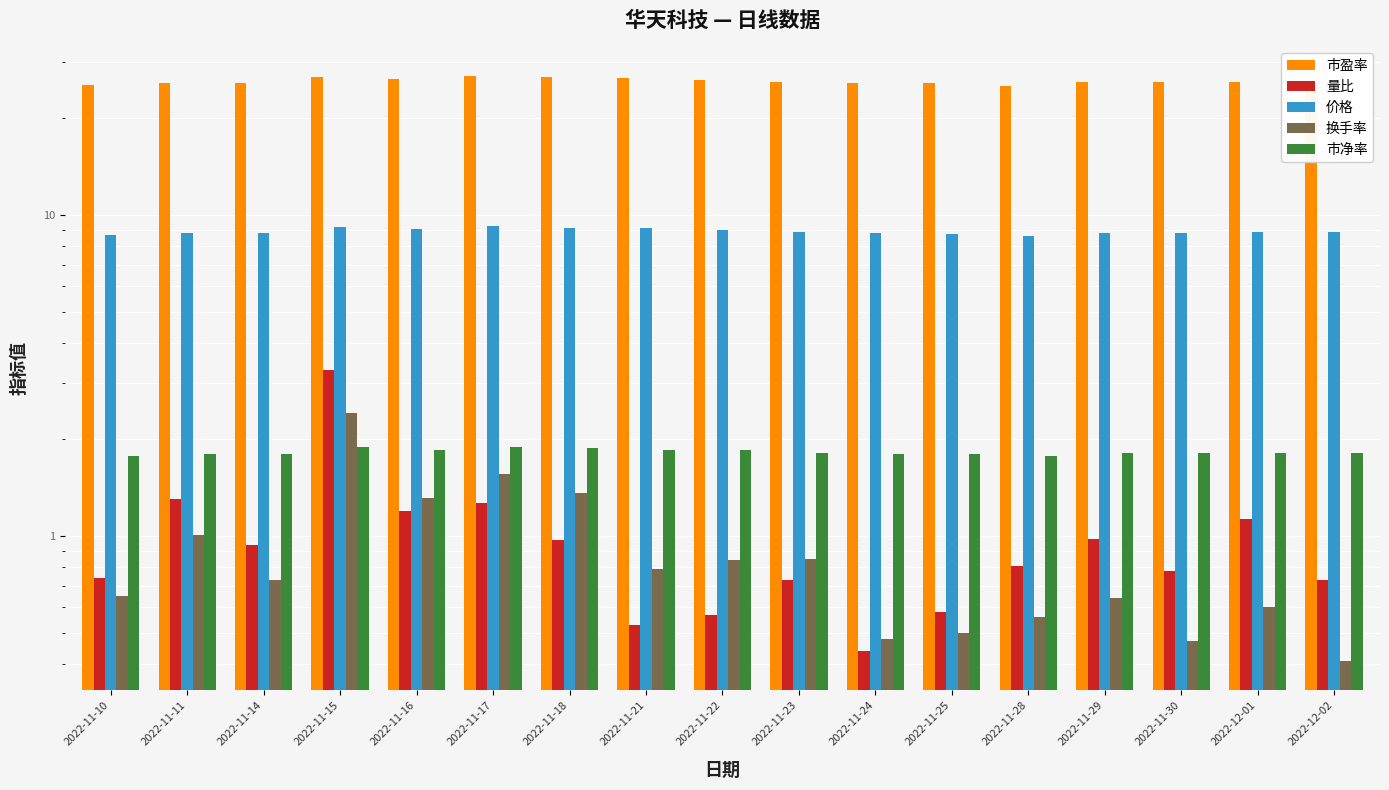

What are all the series names shown in the legend?

市盈率, 量比, 价格, 换手率, 市净率